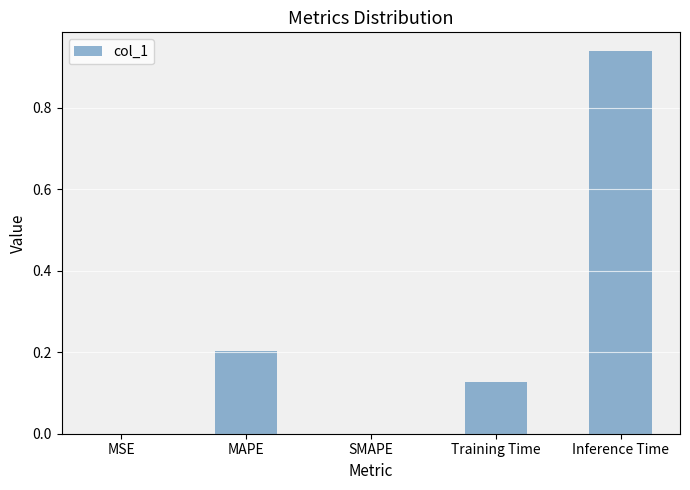

Which category has the highest value across all series?

Inference Time